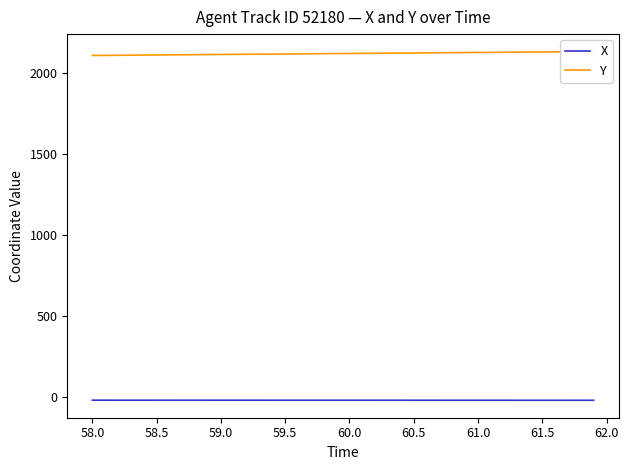

How many categories are shown in the chart?

40